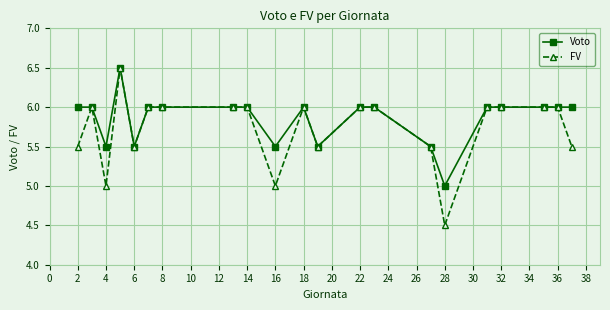

What is the smallest value displayed?

4.5